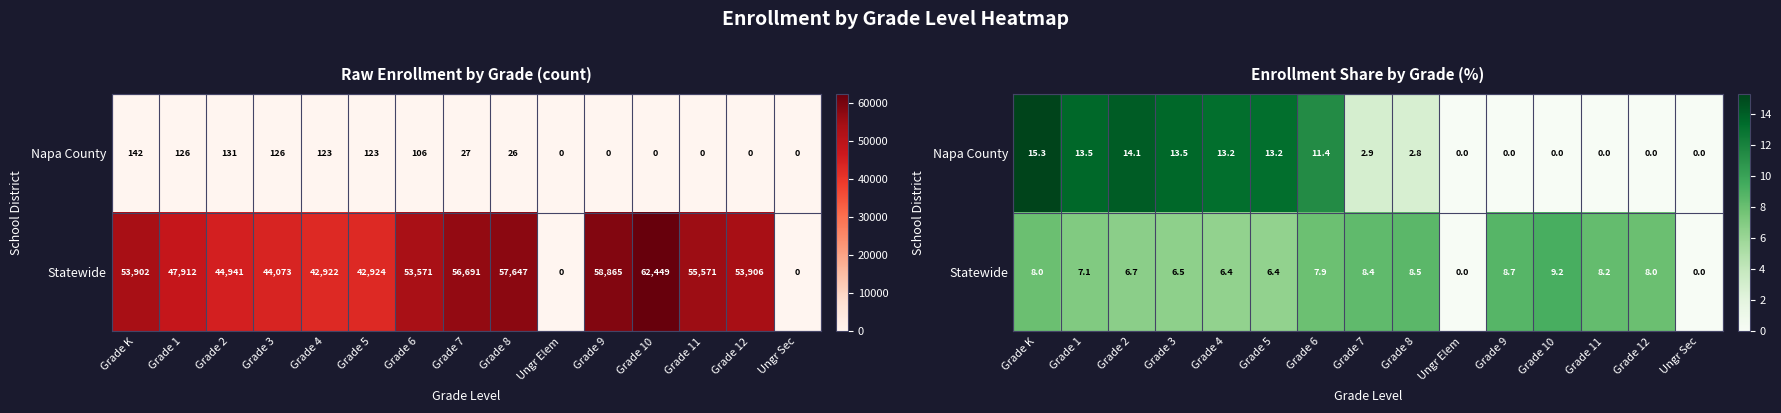

Where is Statewide nearest to the value 4?

Grade 4